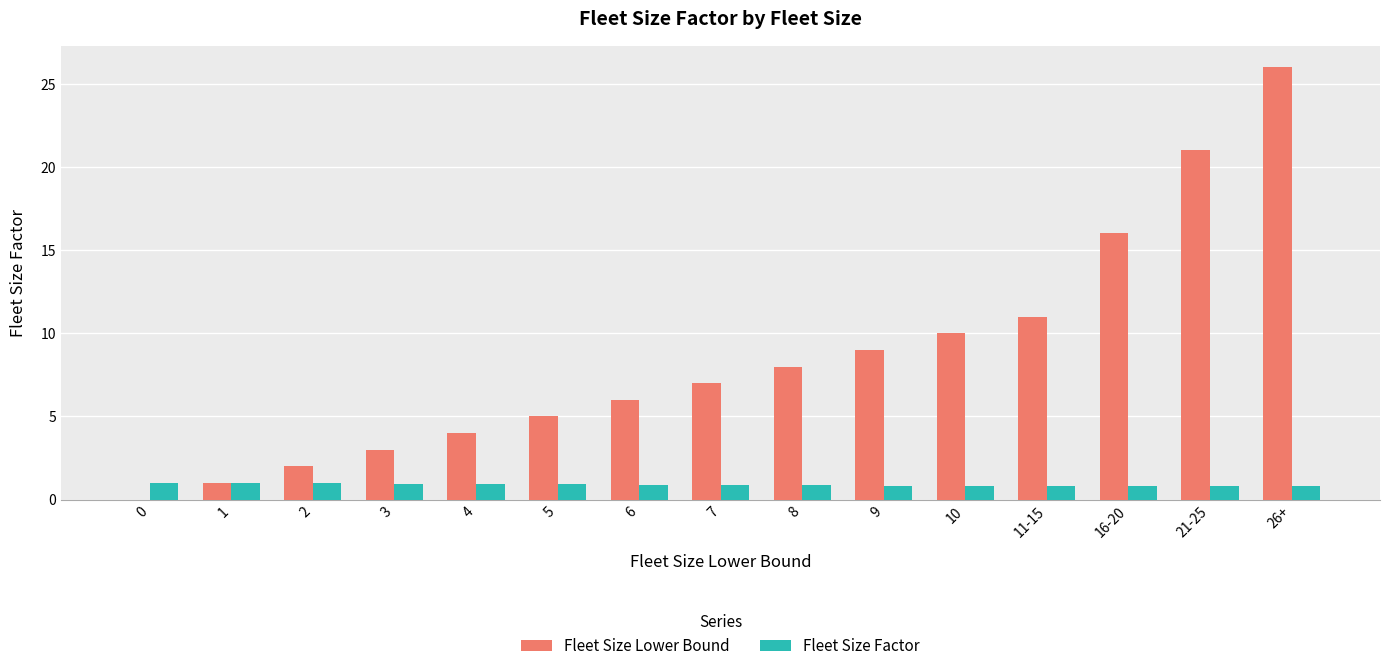

Is the value of Fleet Size Factor at 5 greater than the value of Fleet Size Lower Bound at 10?

No